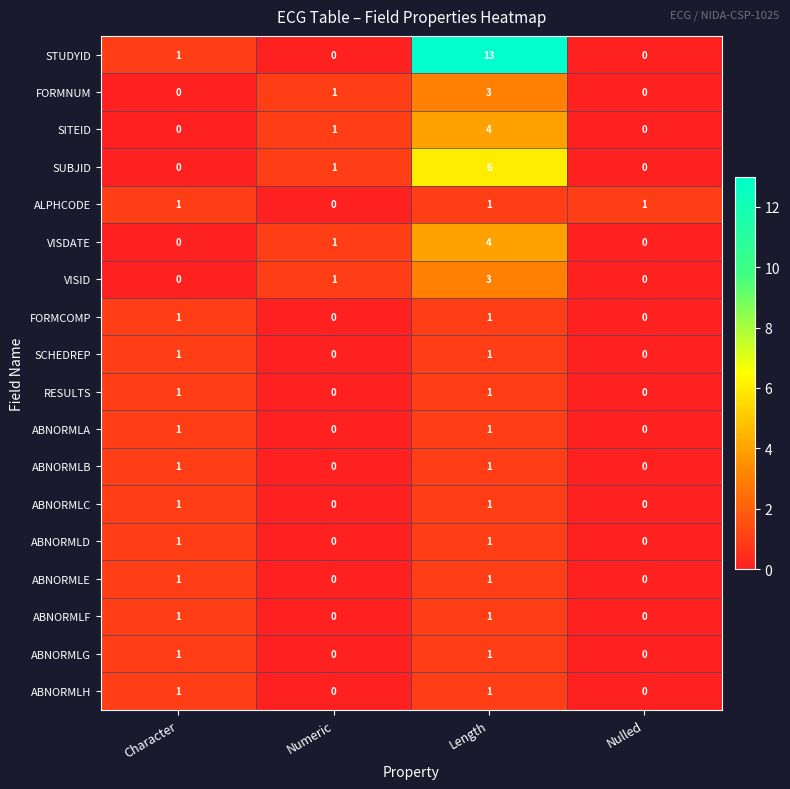

What is the total value across all series at Character?

13